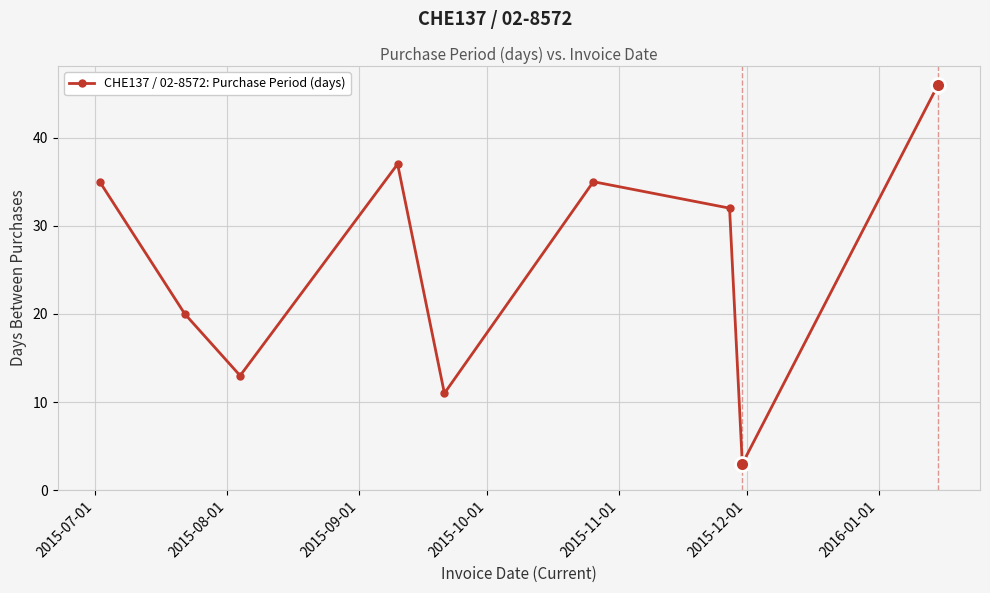

How many distinct data groups are displayed?

1